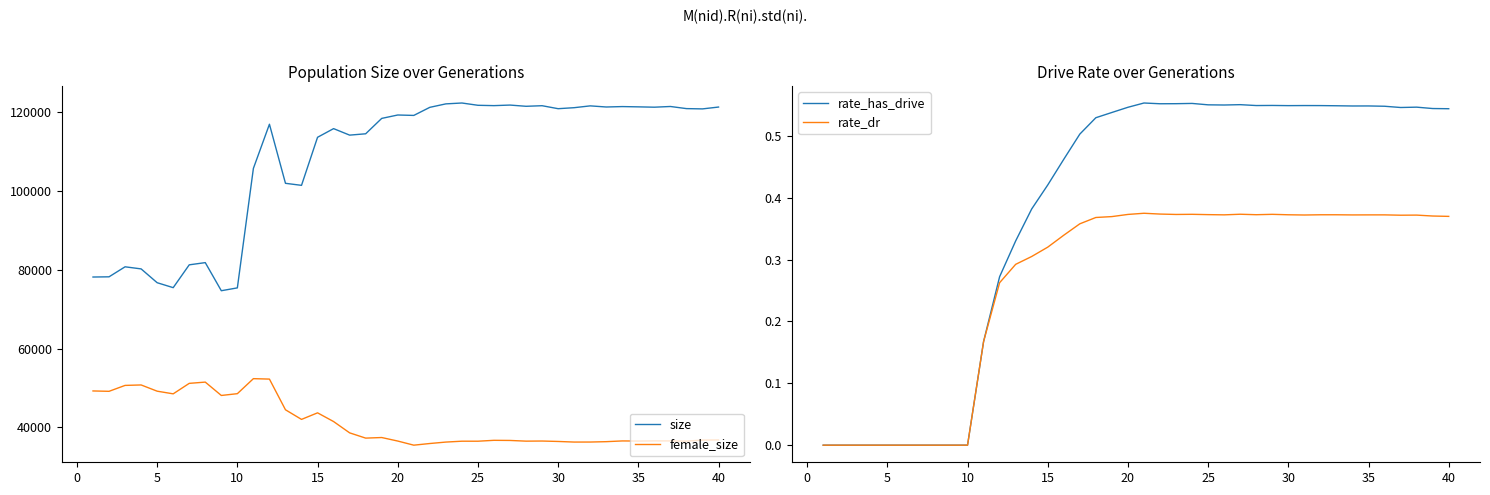

How many lines are shown in the chart?

4